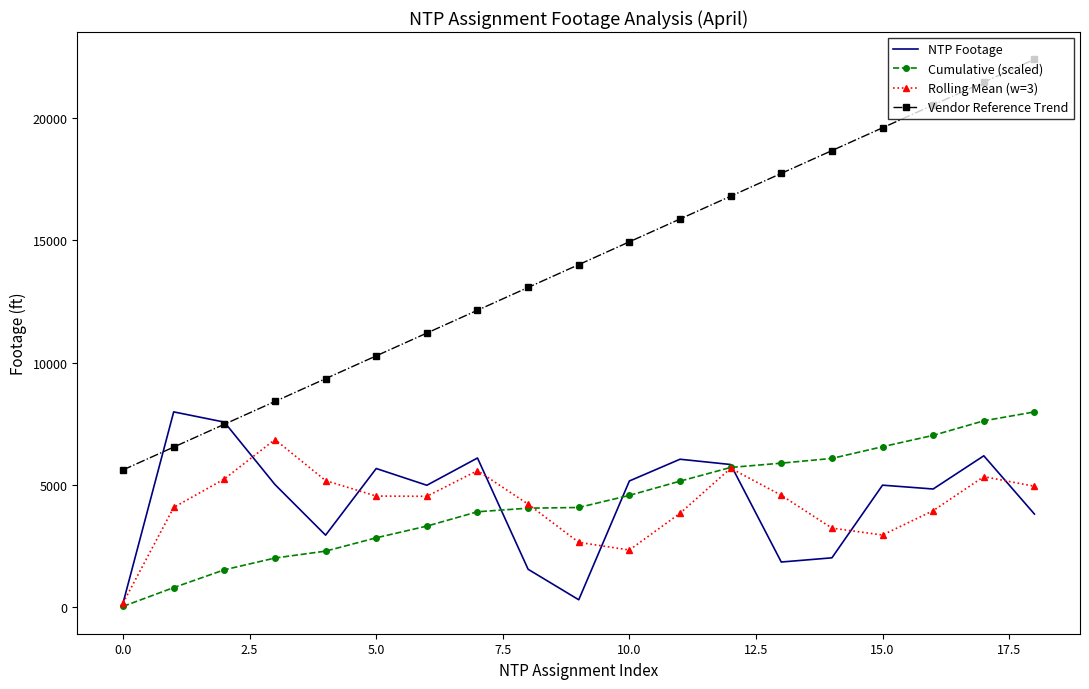

Which series has the largest total across all categories?

Vendor Reference Trend